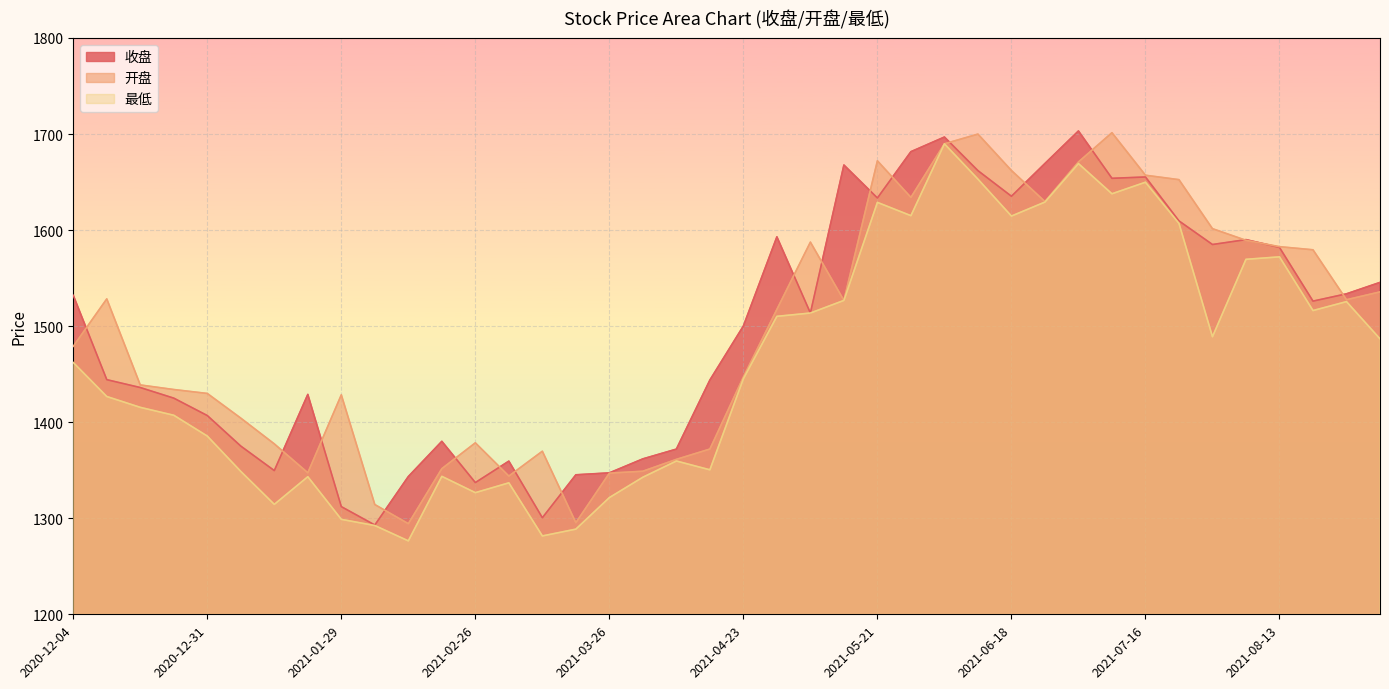

Which label corresponds to the smallest value in the chart?

2021-02-10